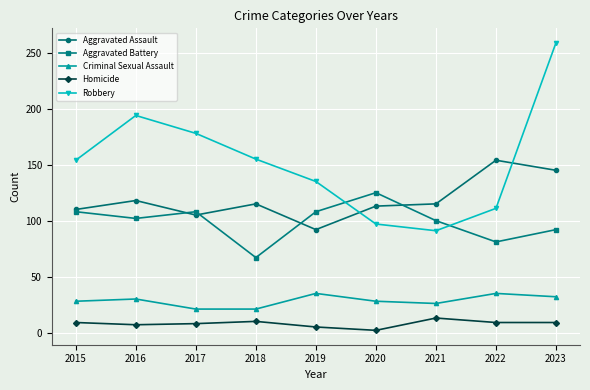

How many values in the Aggravated Assault series are below 115?

4